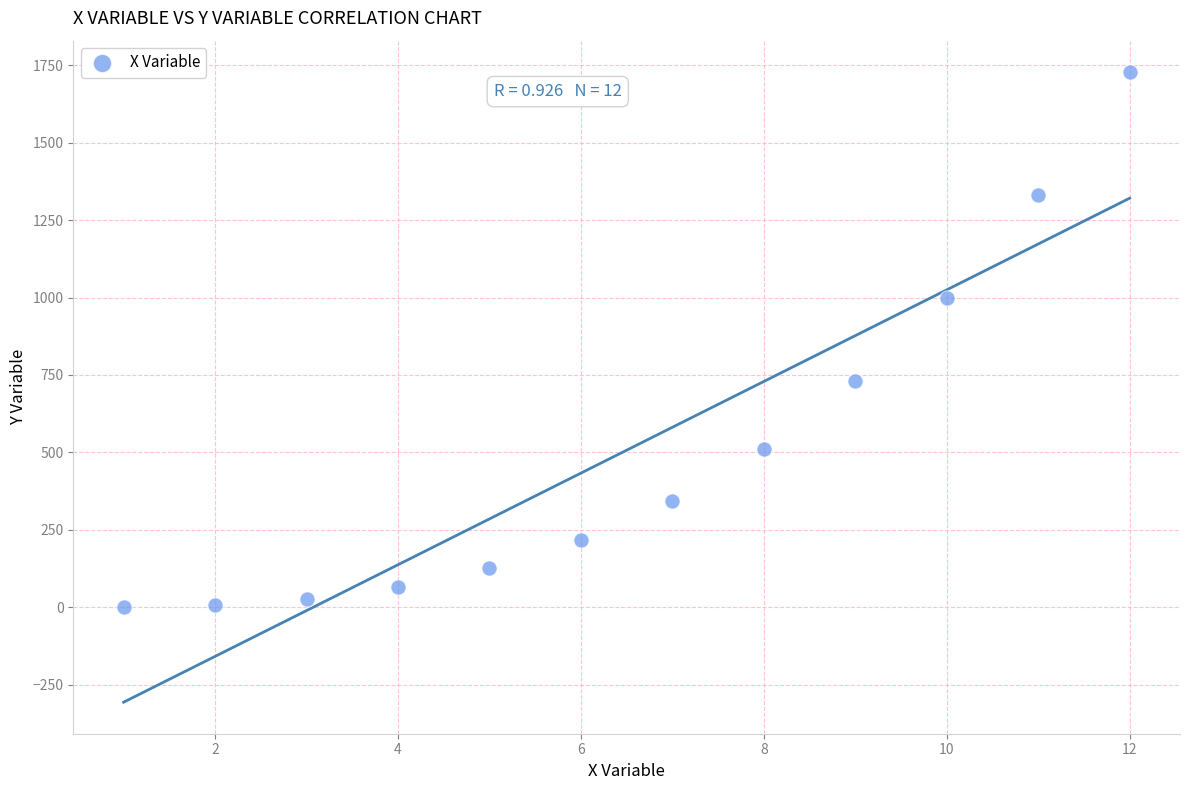

What is the average Y value?

507